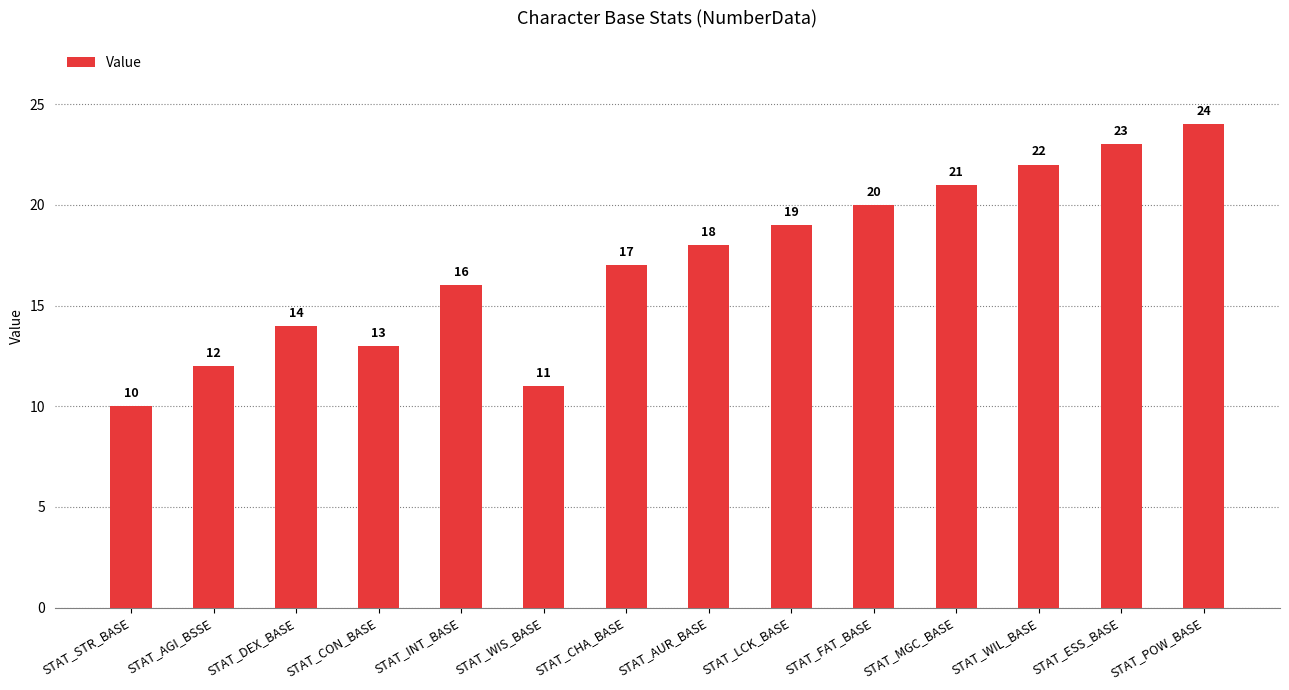

How many series are shown in this chart?

1